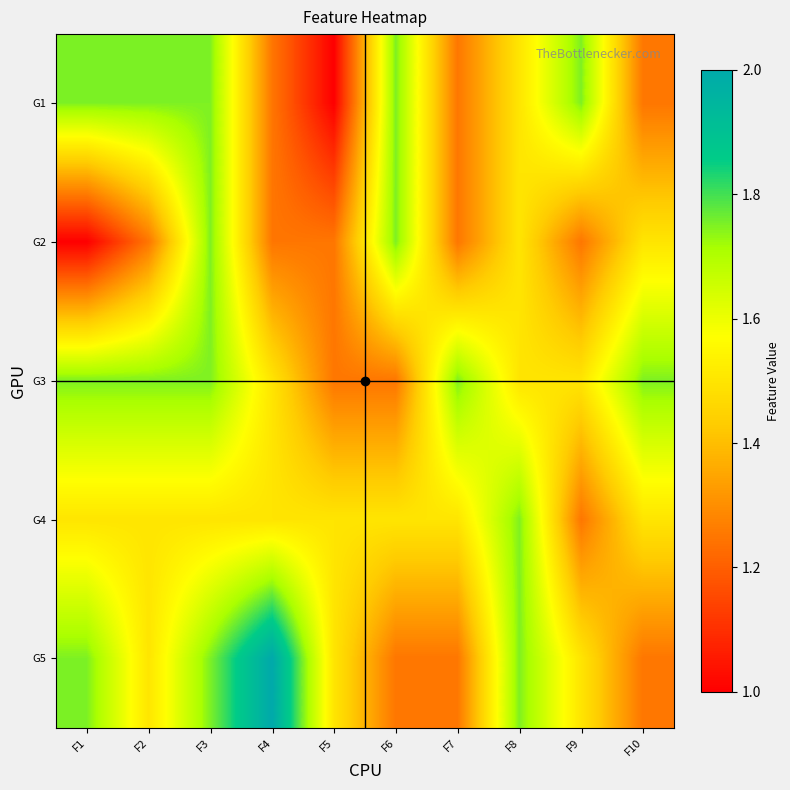

At which category is the sum across all series the highest?

F3